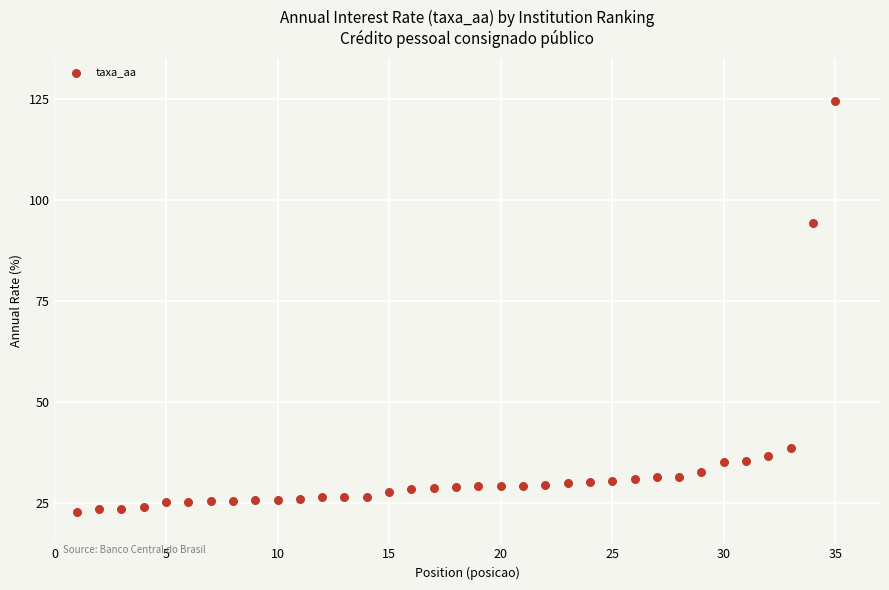

What is the range of Y values (max minus min)?

101.7